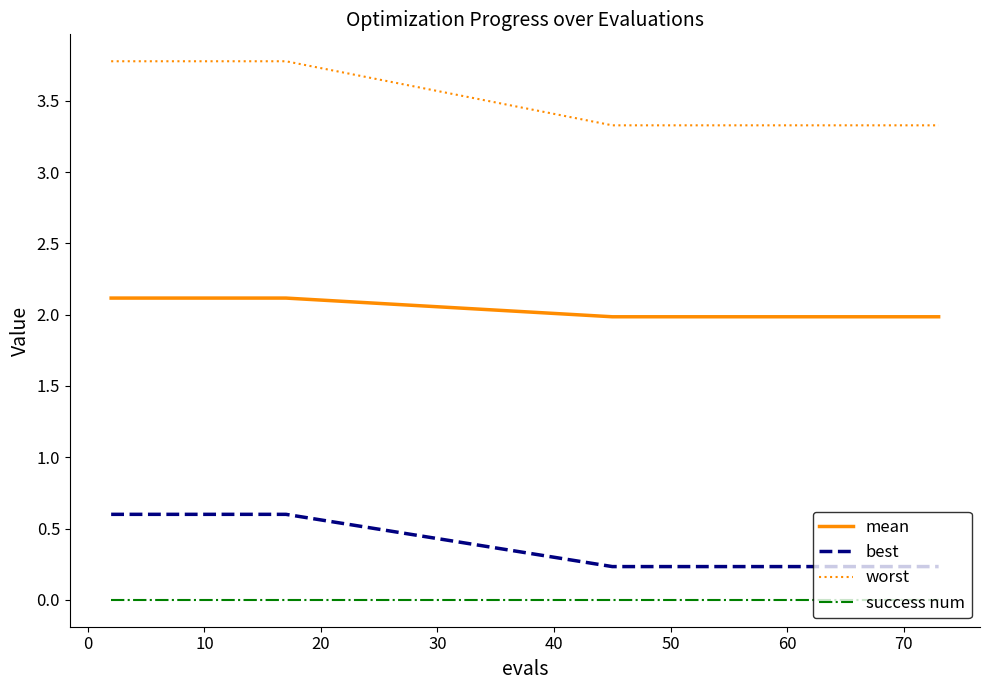

What is the greatest value displayed?

3.8